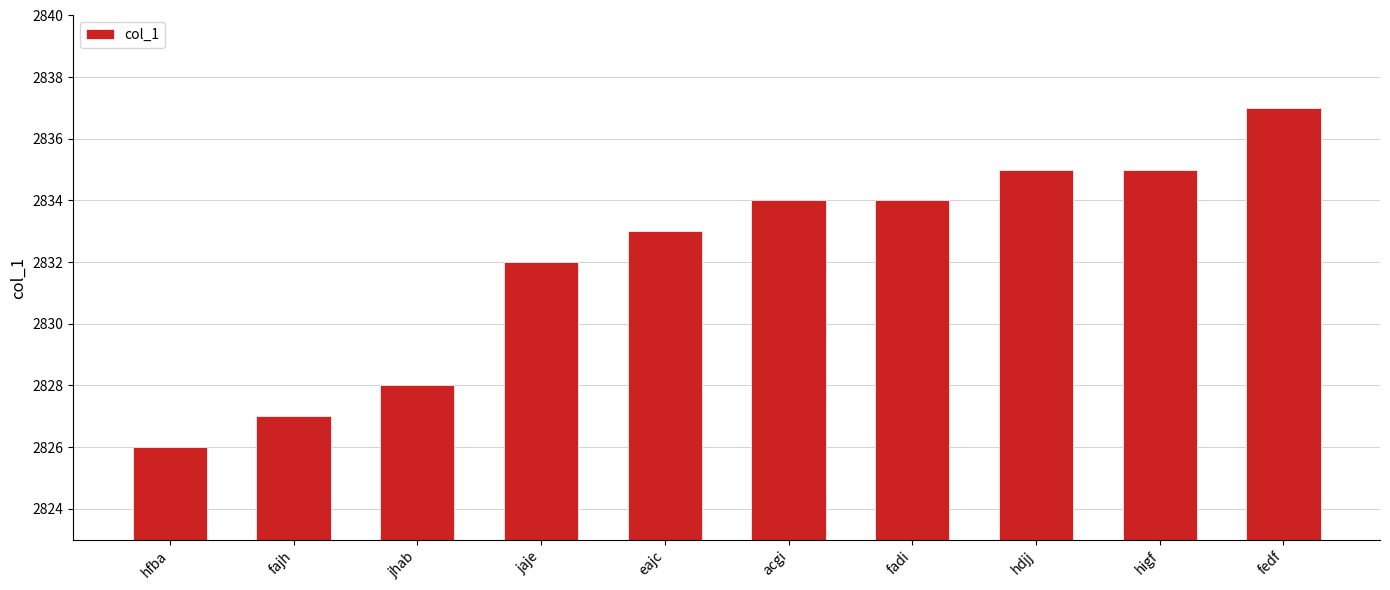

Reading left to right, transcribe all the data shown in this chart.

hfba=2826	fajh=2827	jhab=2828	jaje=2832	eajc=2833	acgi=2834	fadi=2834	hdjj=2835	higf=2835	fedf=2837